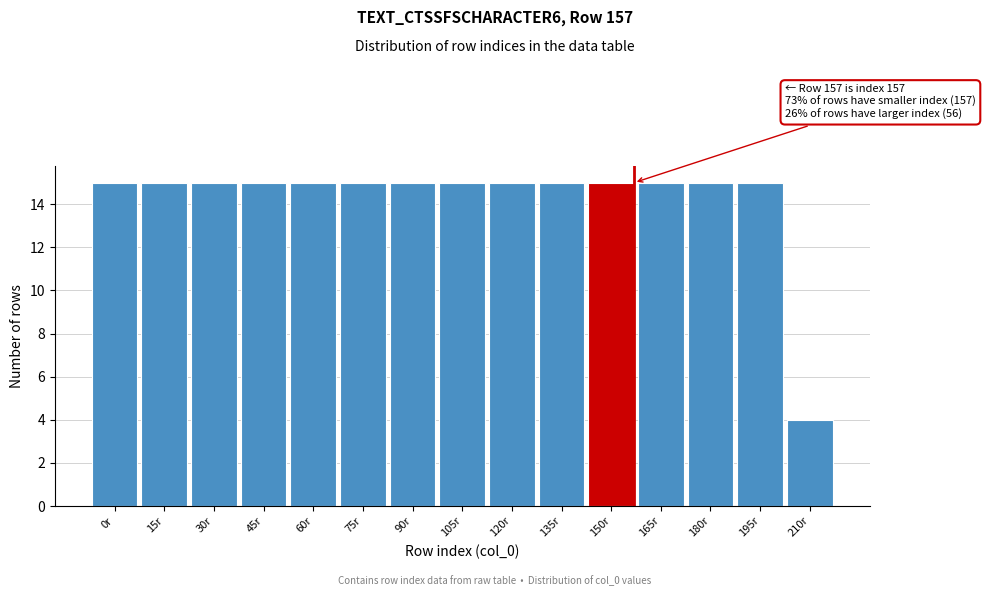

Reading left to right, extract all data points from this chart.

15	15	15	15	15	15	15	15	15	15	15	15	15	15	4